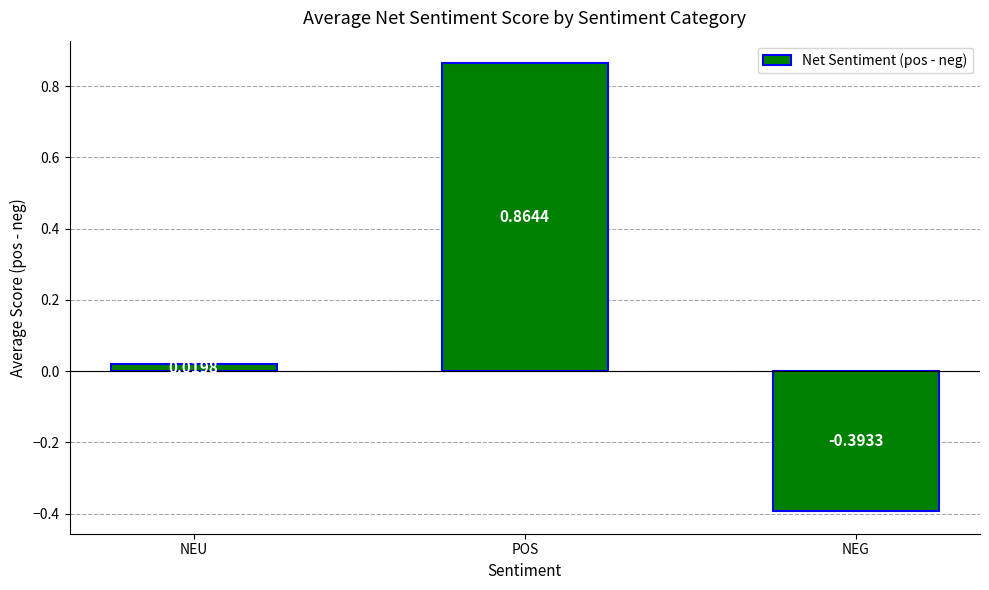

The chart shows a value of 1.5 at POS. True or false?

False